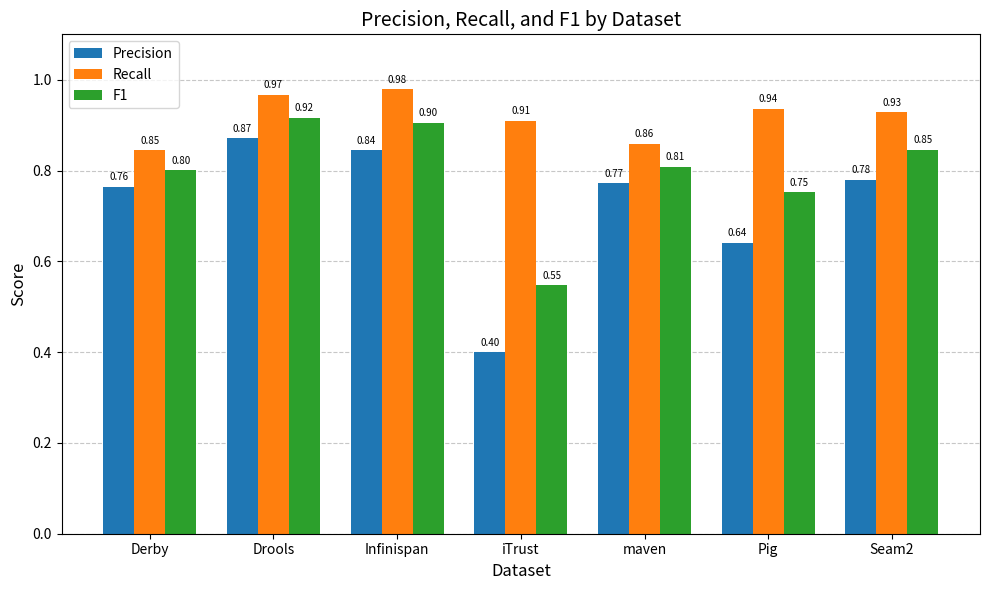

What is the maximum value for Precision?

0.9